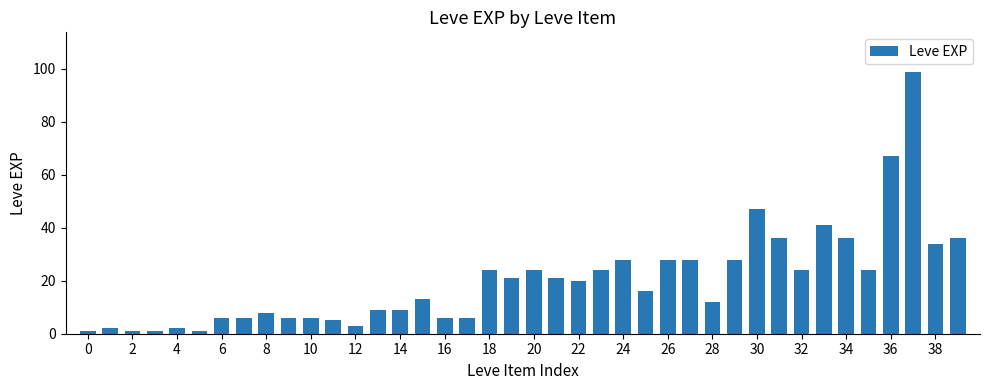

What is the difference between the maximum and minimum values?

98